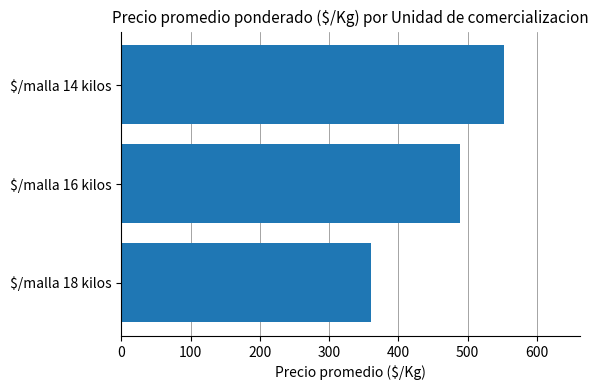

At which label is the value closest to 456?

$/malla 16 kilos